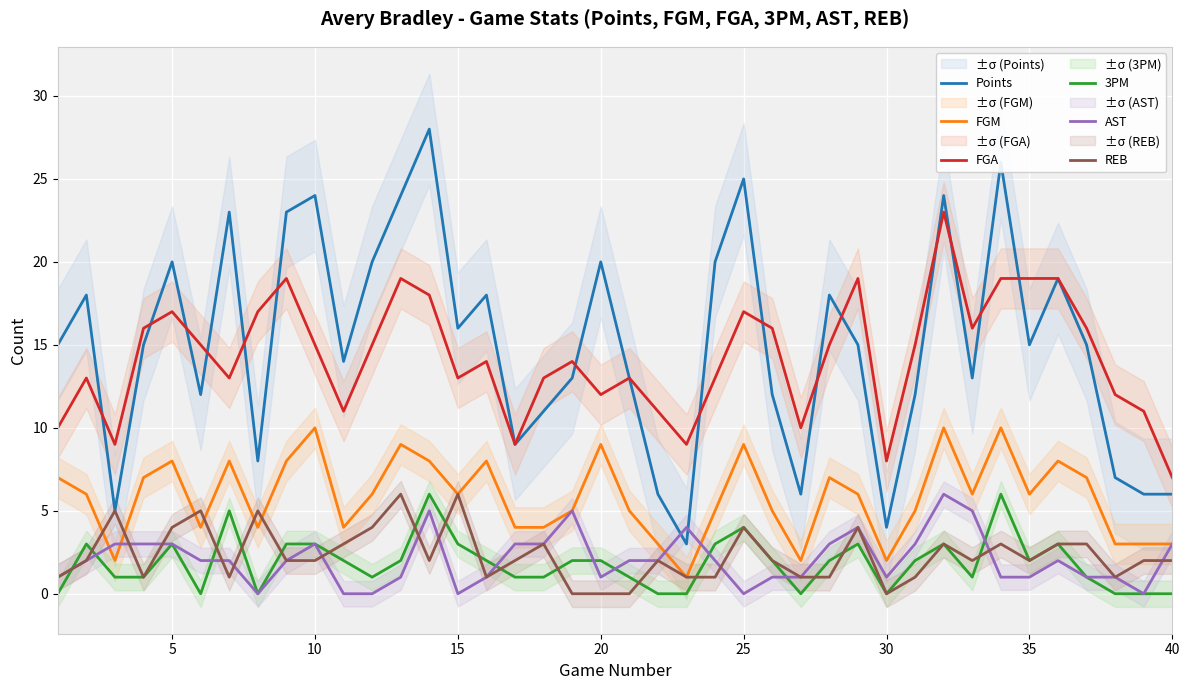

What is the highest value of the Points series?

28